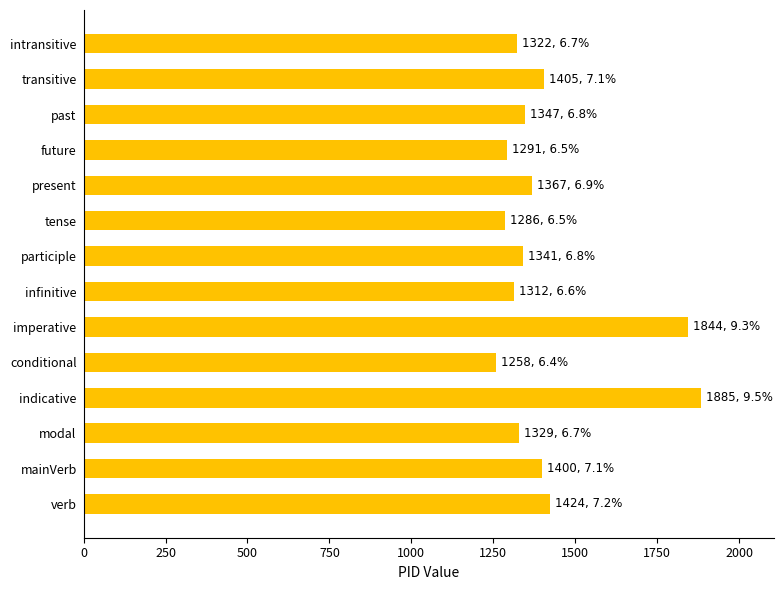

What is the ratio of the value at conditional to the value at future?

1.0